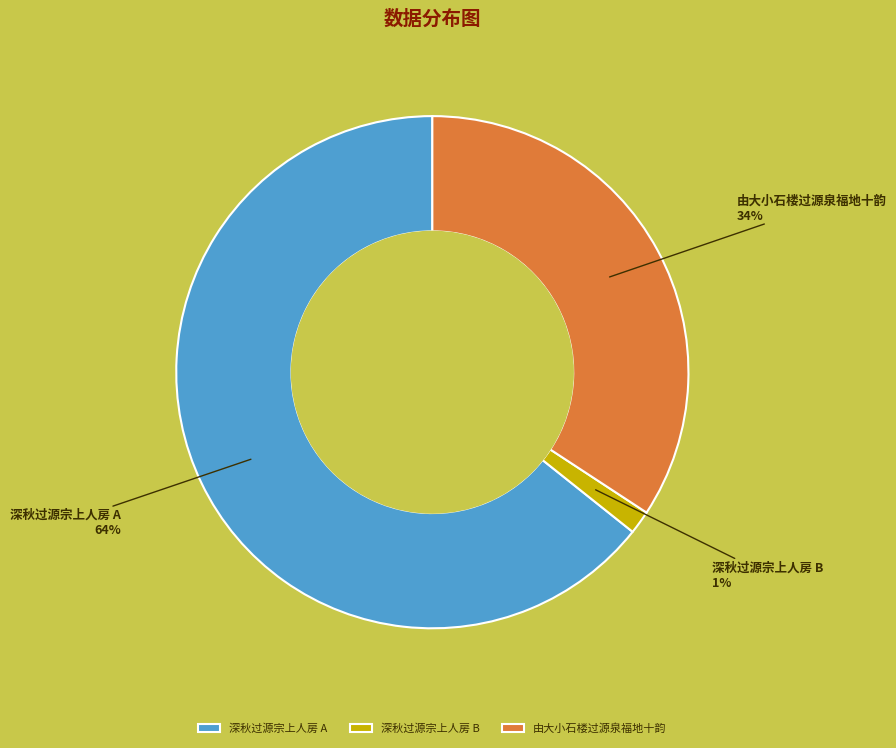

Rank the categories by value from highest to lowest.

深秋过源宗上人房 A, 由大小石楼过源泉福地十韵, 深秋过源宗上人房 B